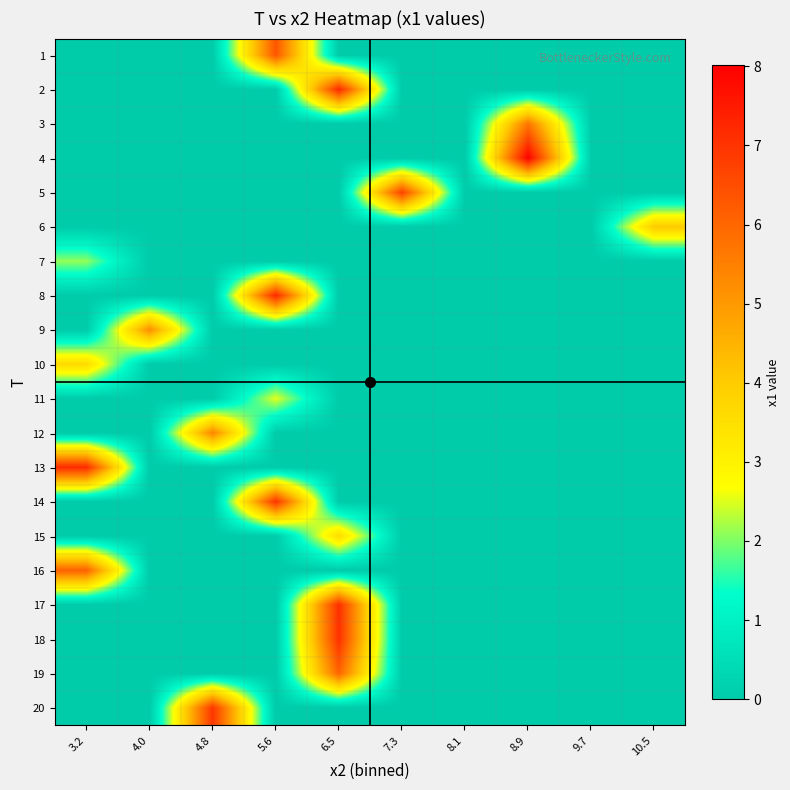

At how many categories does at least one series exceed 0?

8